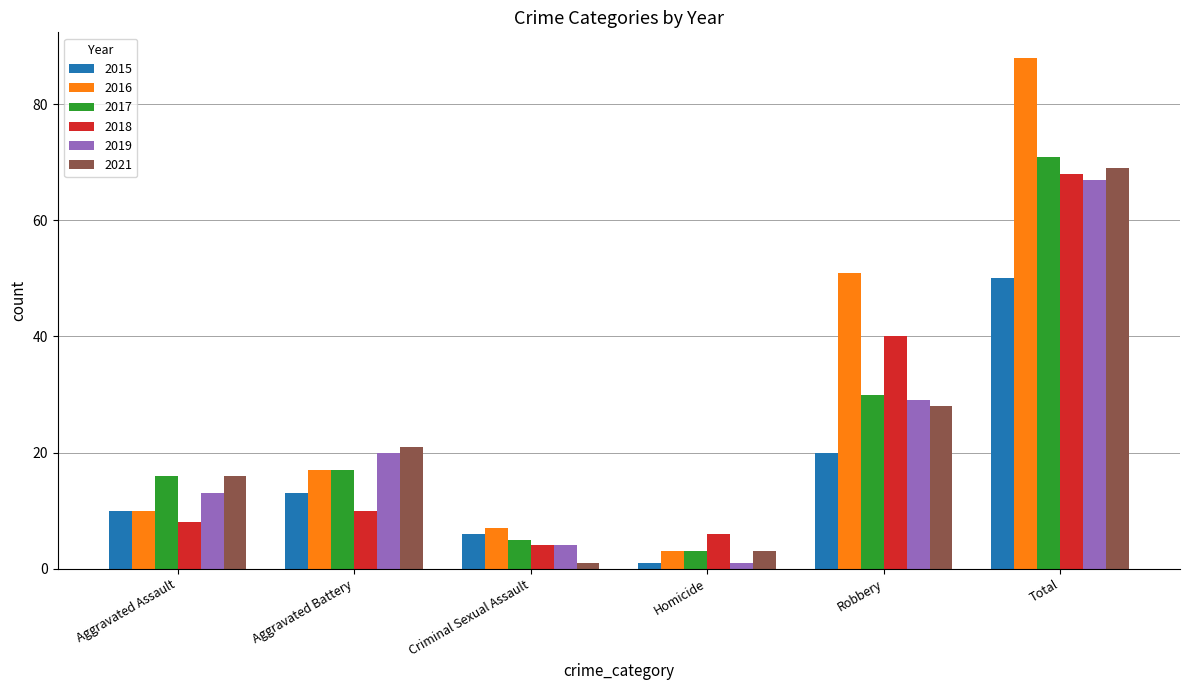

What are all the series names shown in the legend?

2015, 2016, 2017, 2018, 2019, 2021